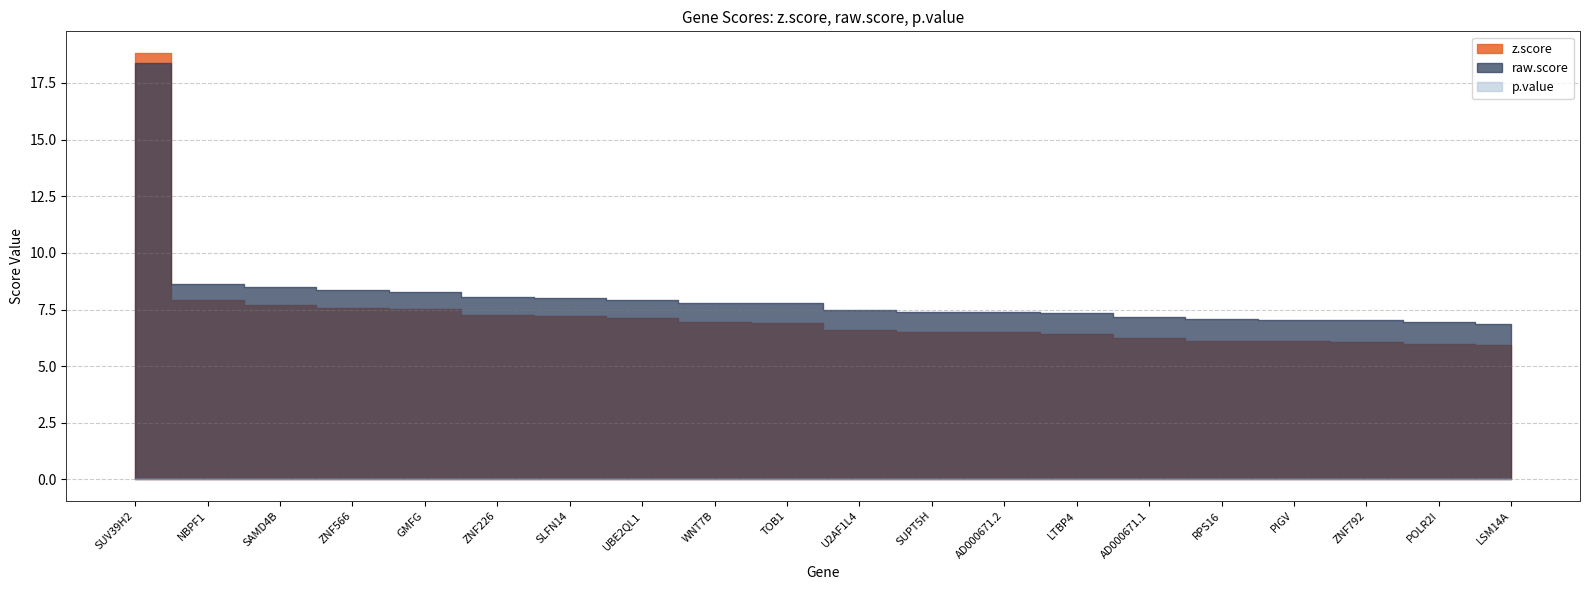

What is the difference between the highest and lowest values at WNT7B?

7.8